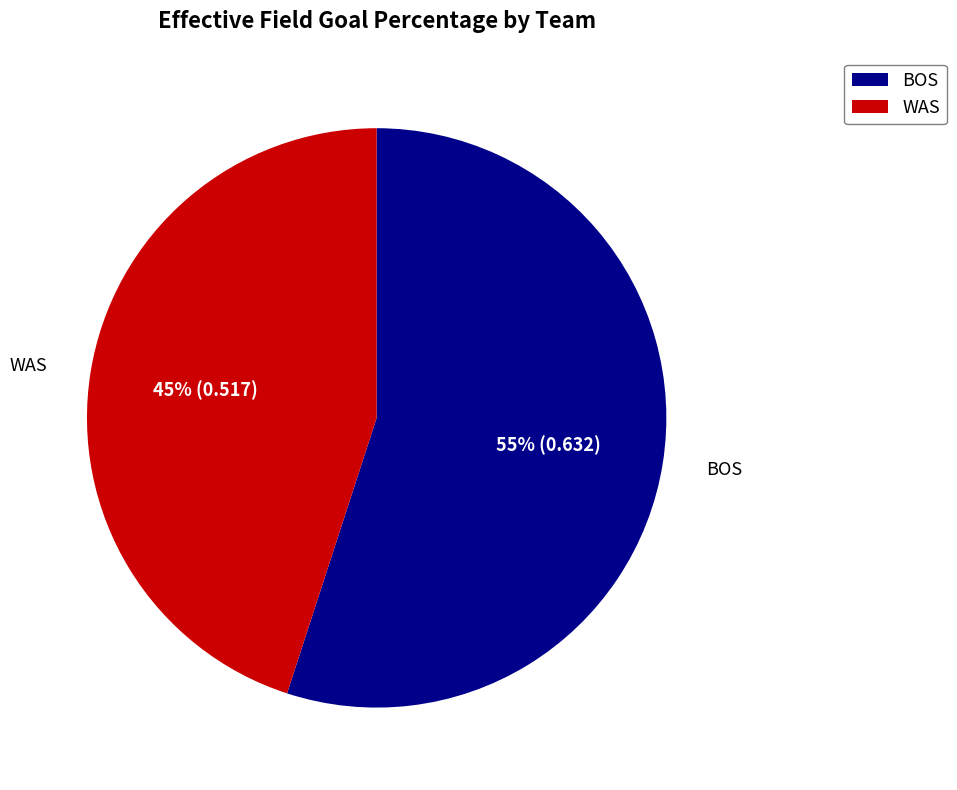

To the nearest percent, what percentage of the pie is WAS?

45%